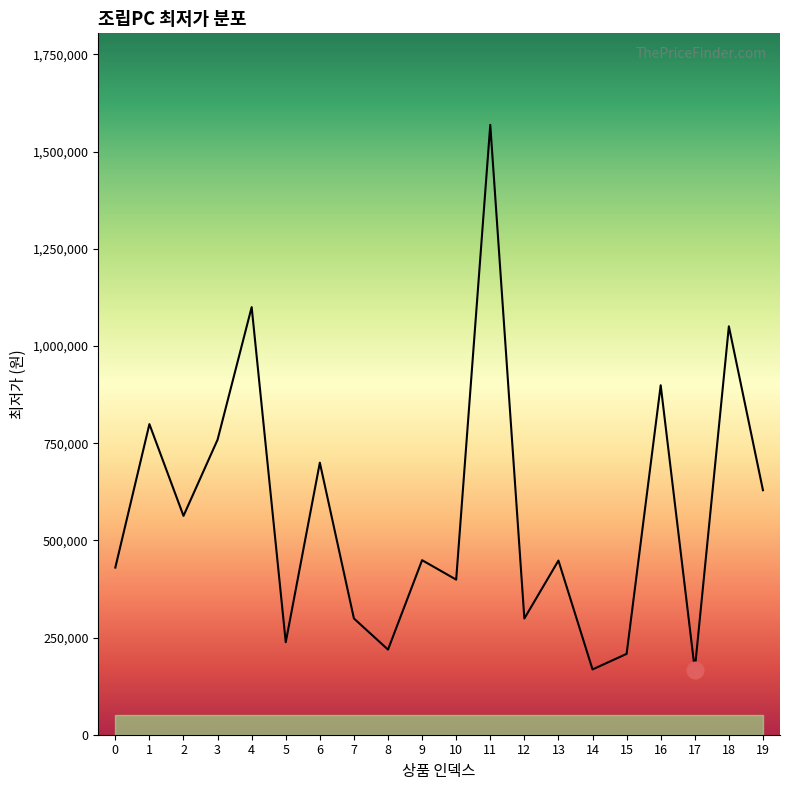

What is the change in value from 5 to 12?

+61000